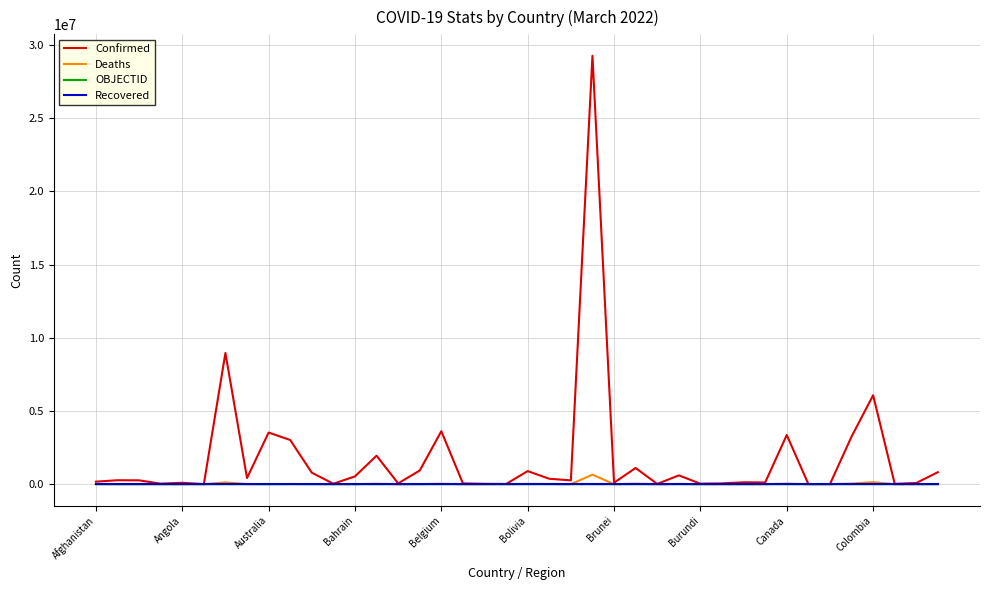

Which series has the largest total across all categories?

Confirmed